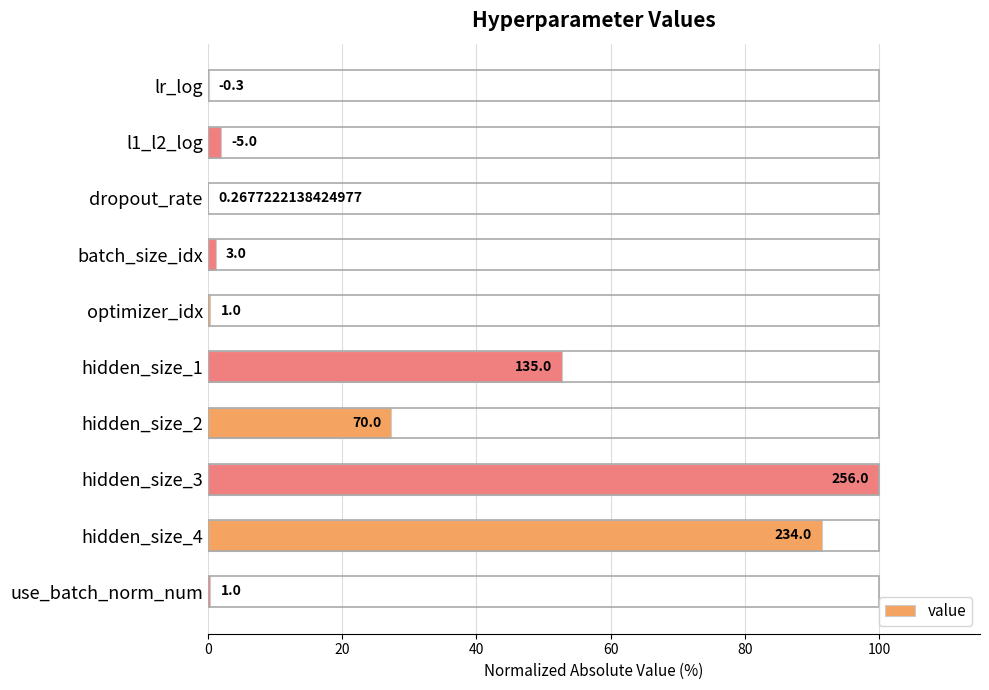

Are the bars horizontal?

Yes